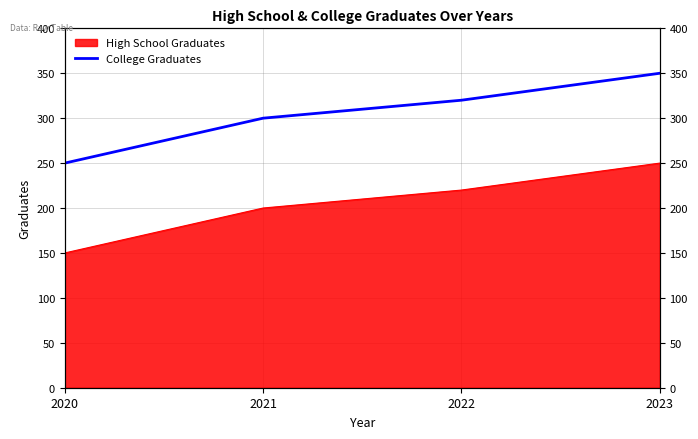

True or false: the data shows 300 at 2021.

True